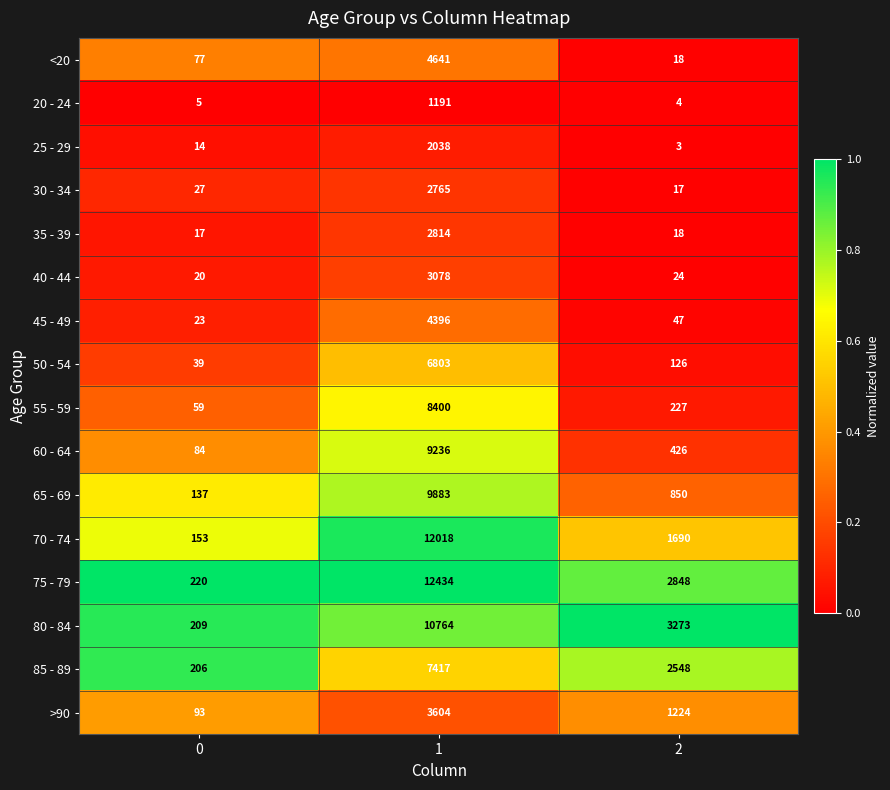

What is the smallest value displayed?

3